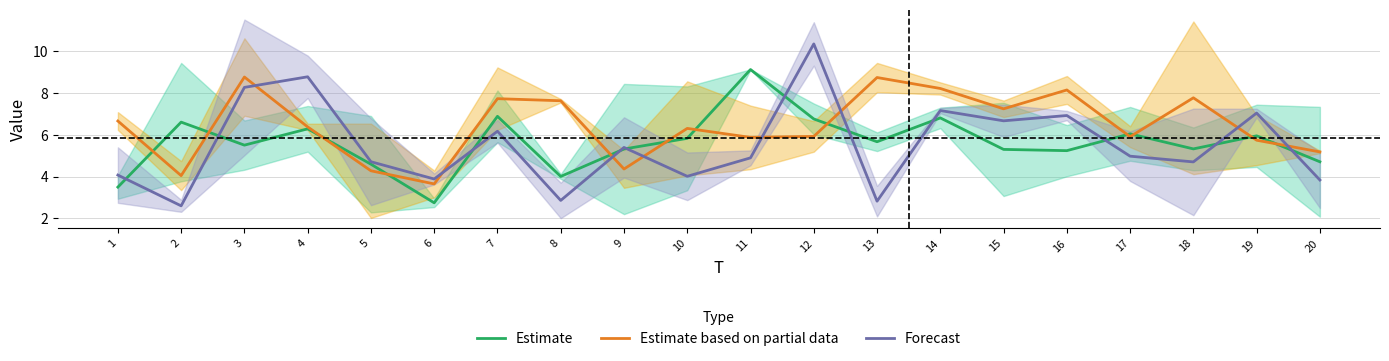

What is the greatest value displayed?

10.3